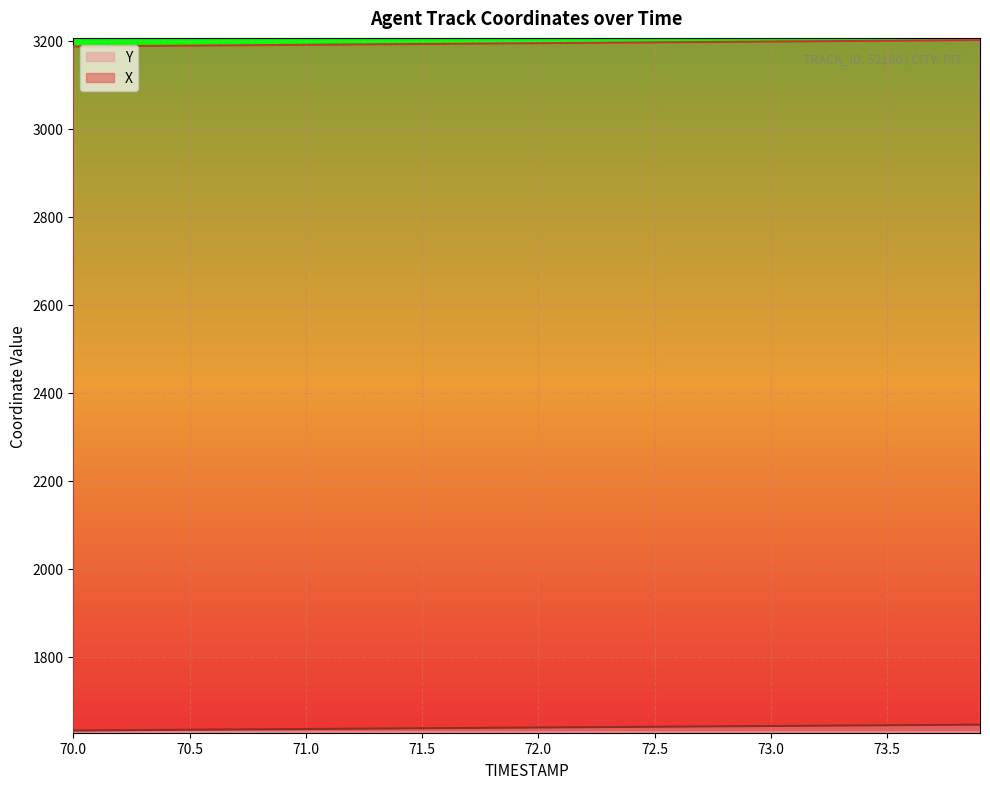

What is the maximum value for Y?

1645.0